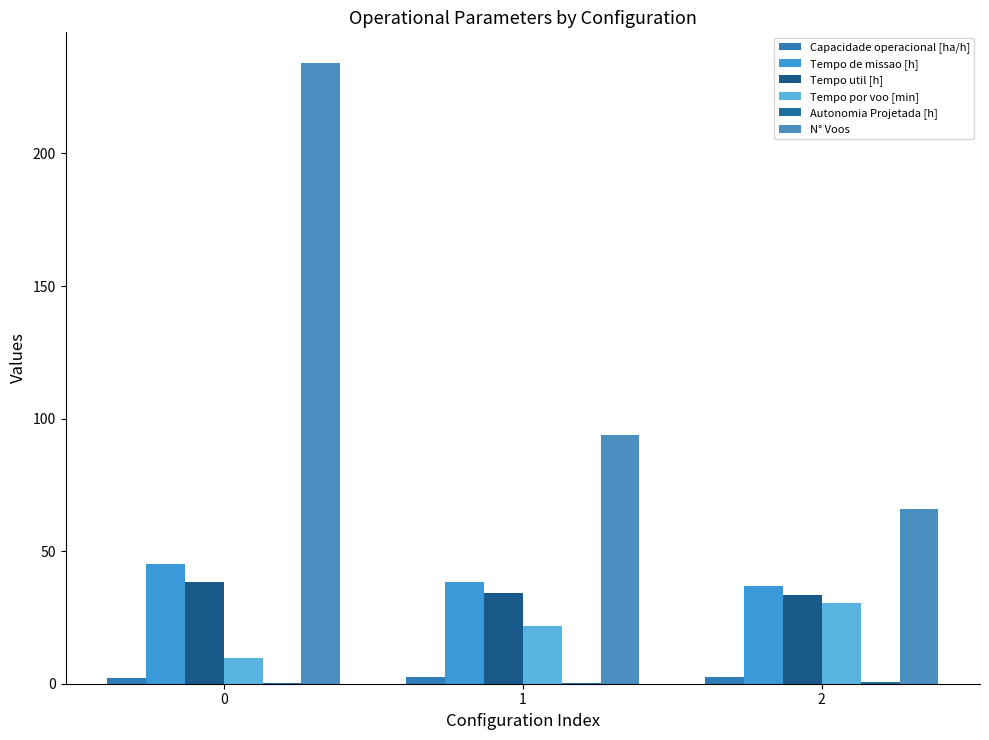

Are the bars grouped side by side (vs. stacked)?

Yes